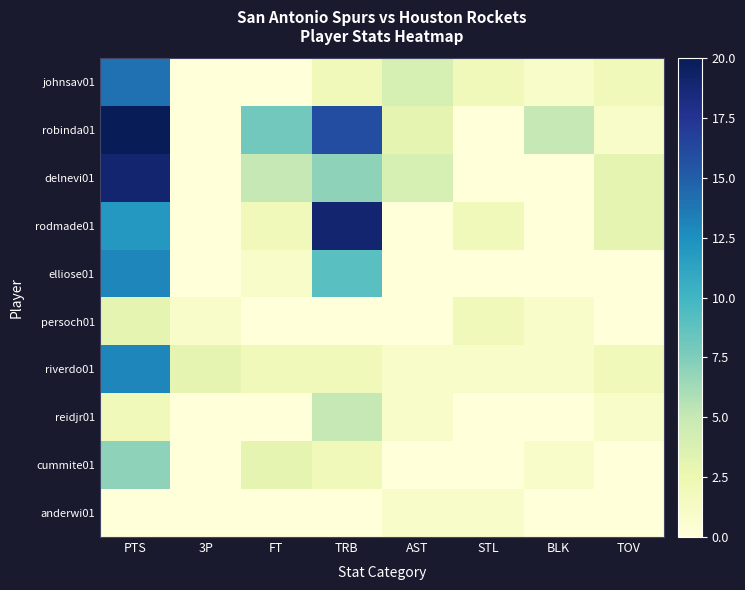

At how many categories does at least one series exceed 13?

2